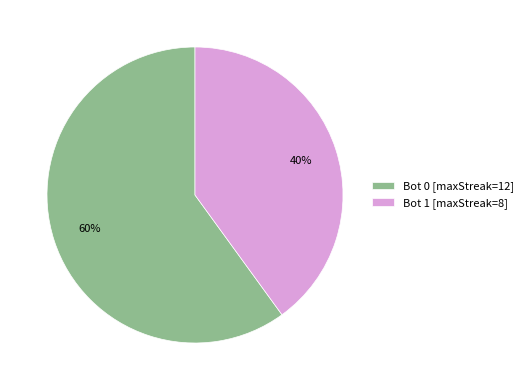

To the nearest percent, what is the difference between the largest and smallest slice percentages?

20%